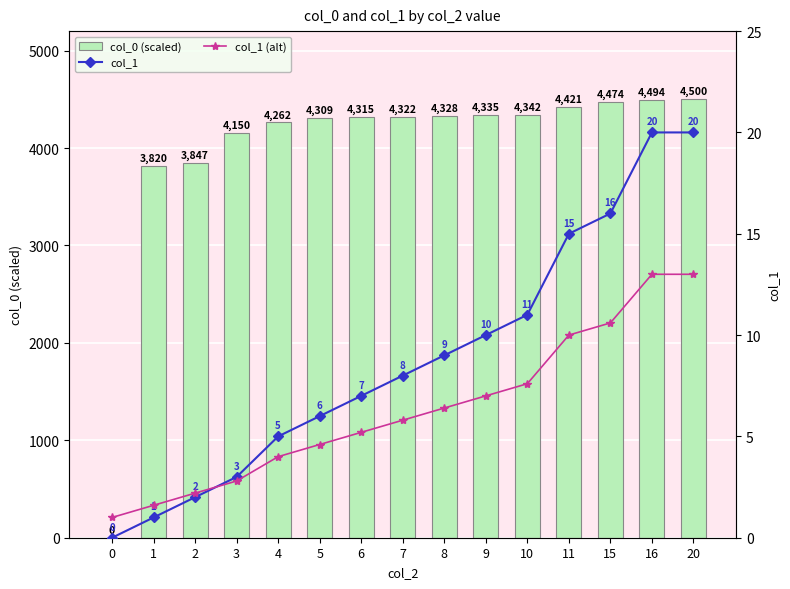

How many data points in col_1 are less than 8?

7